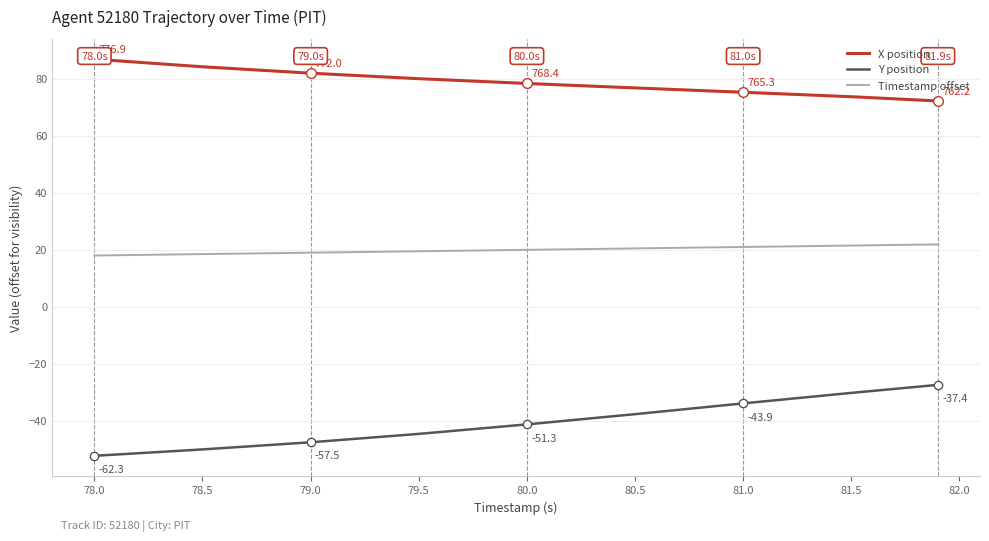

List the series in order of their overall mean, lowest first.

Y position, Timestamp offset, X position